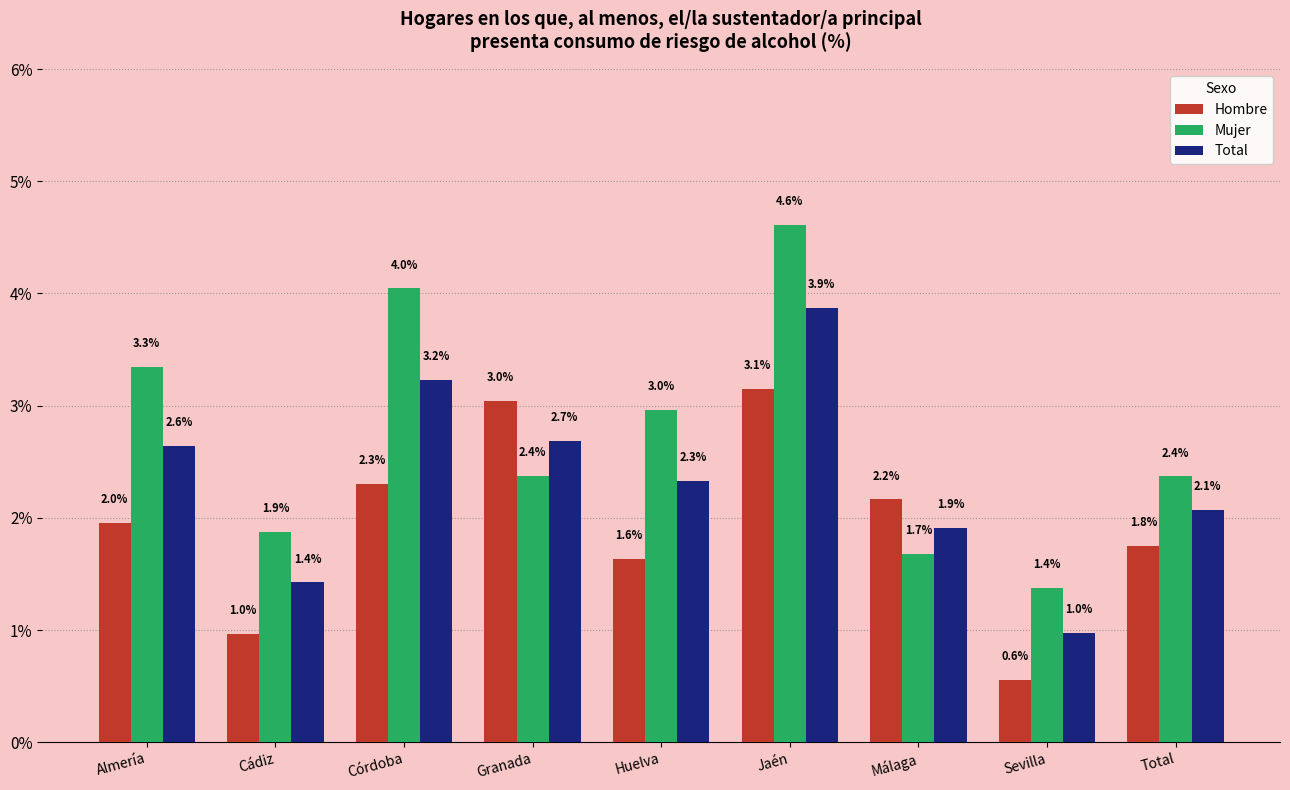

At which label does Total reach its minimum?

Sevilla